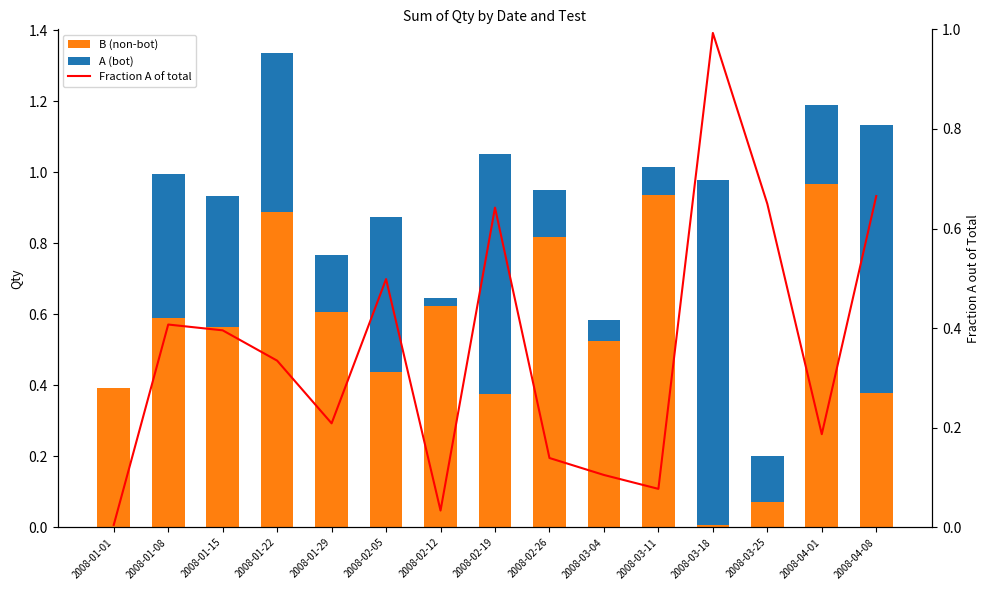

What is the label of the 7th bar from the right?

2008-02-26